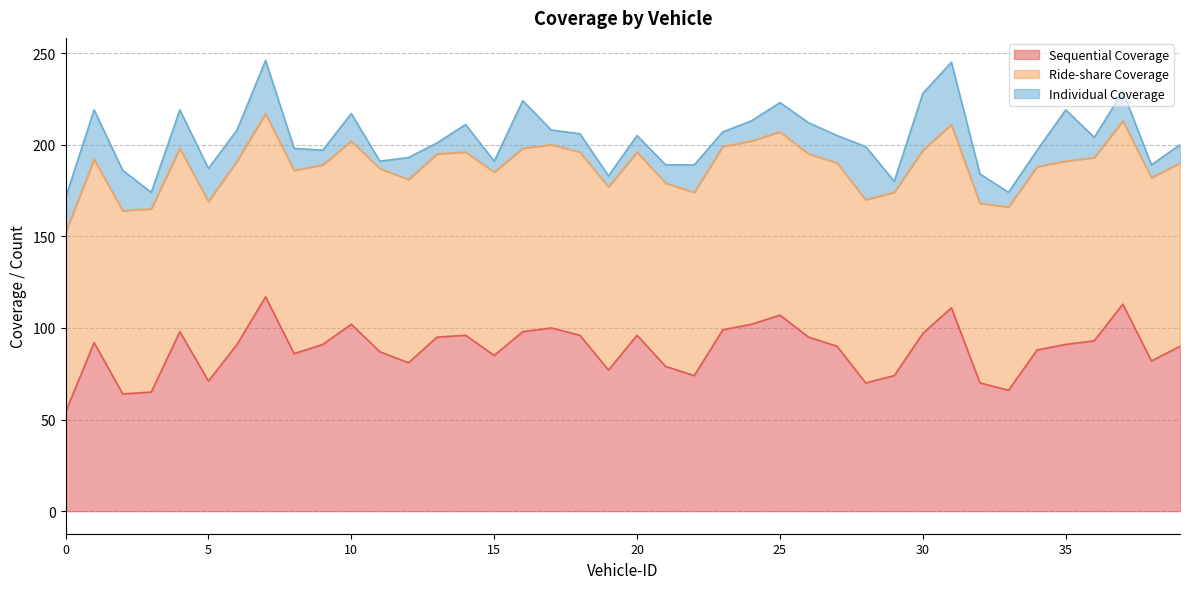

How many values in the Ride-share Coverage series are below 100?

4